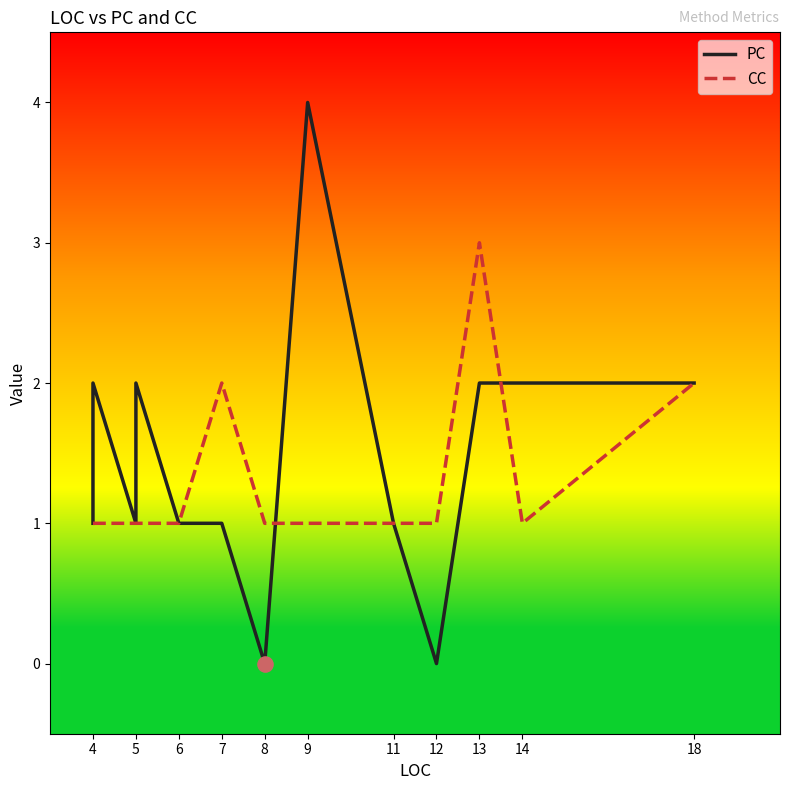

Which series has the largest total across all categories?

PC